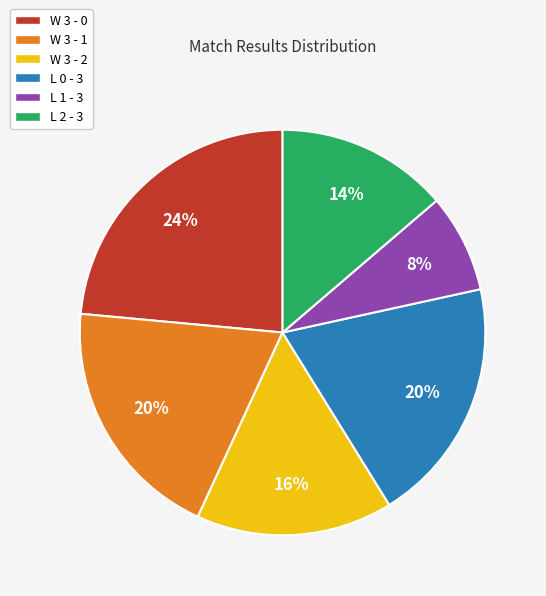

Is there a majority slice in this chart?

No